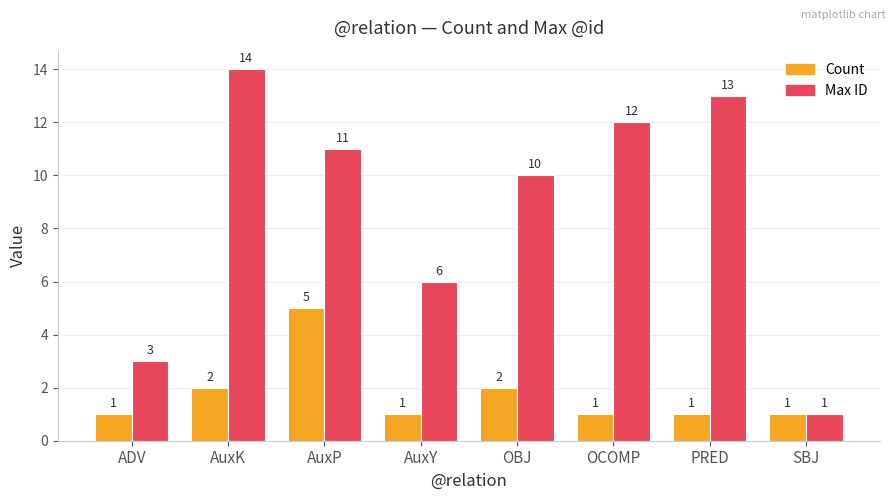

Is it true that Max ID equals 10 at OBJ?

True